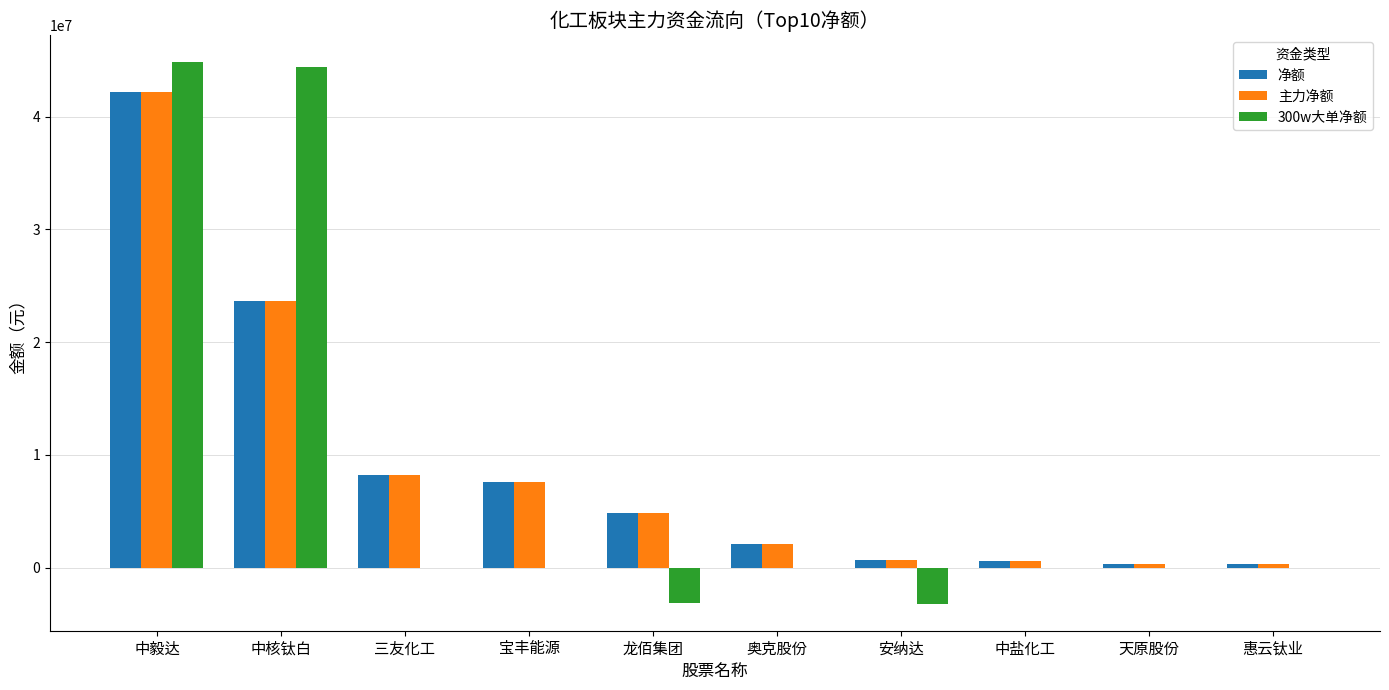

What is the total value across all series at 天原股份?

681840